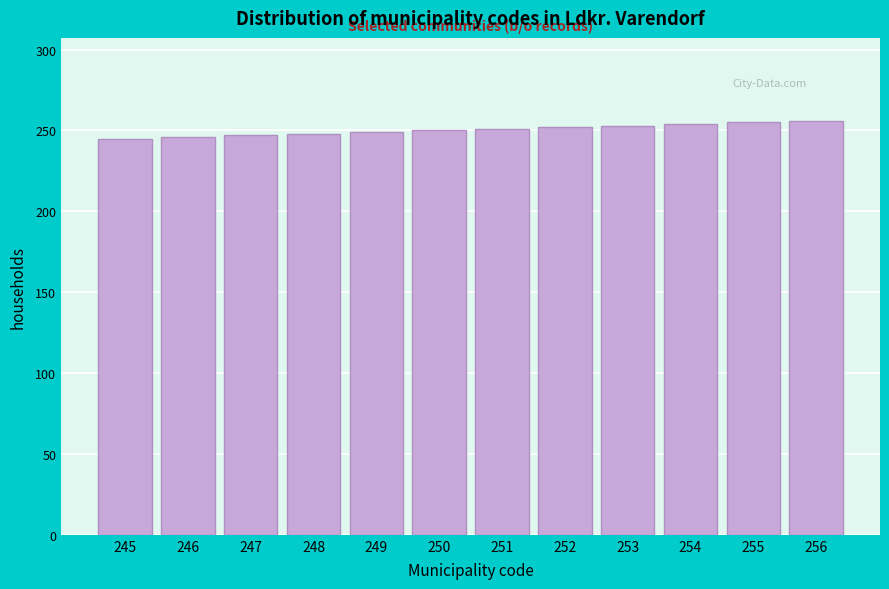

What is the sum of all values?

3006